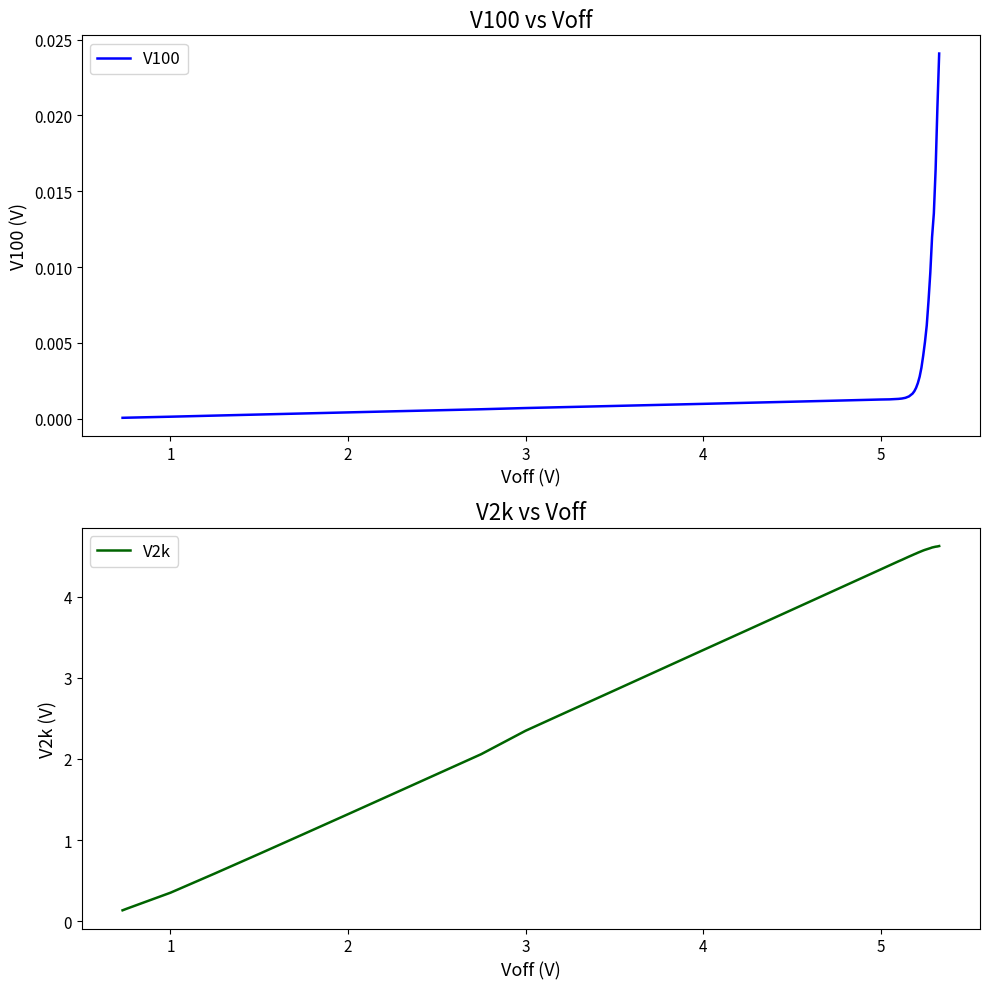

Which series has the largest total across all categories?

V2k